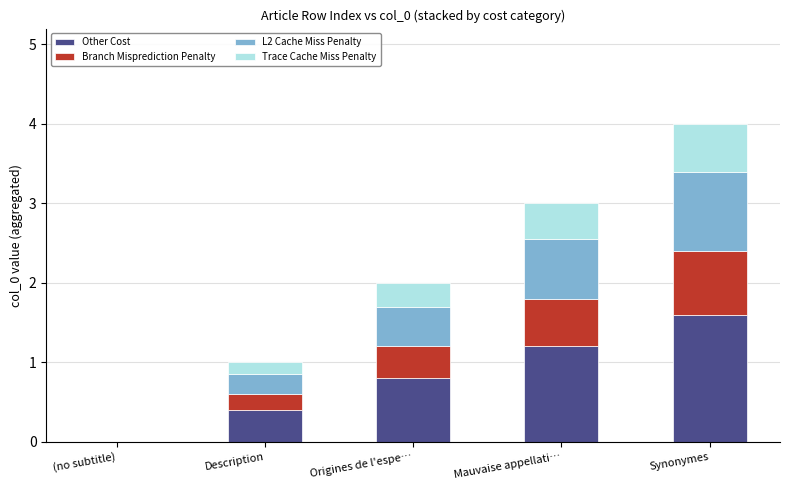

How many distinct data groups are displayed?

4